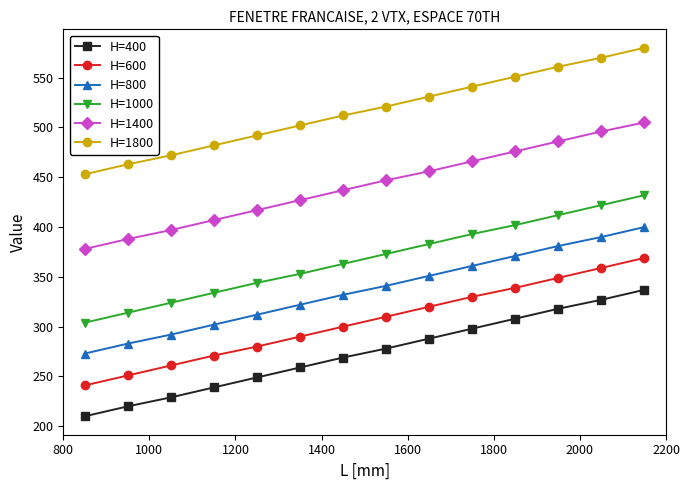

What is the value of the H=1000 point at the 13th from the left?

422